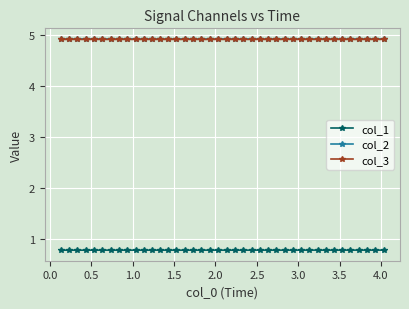

What is the value of the col_1 point at the 31st from the left?

0.8